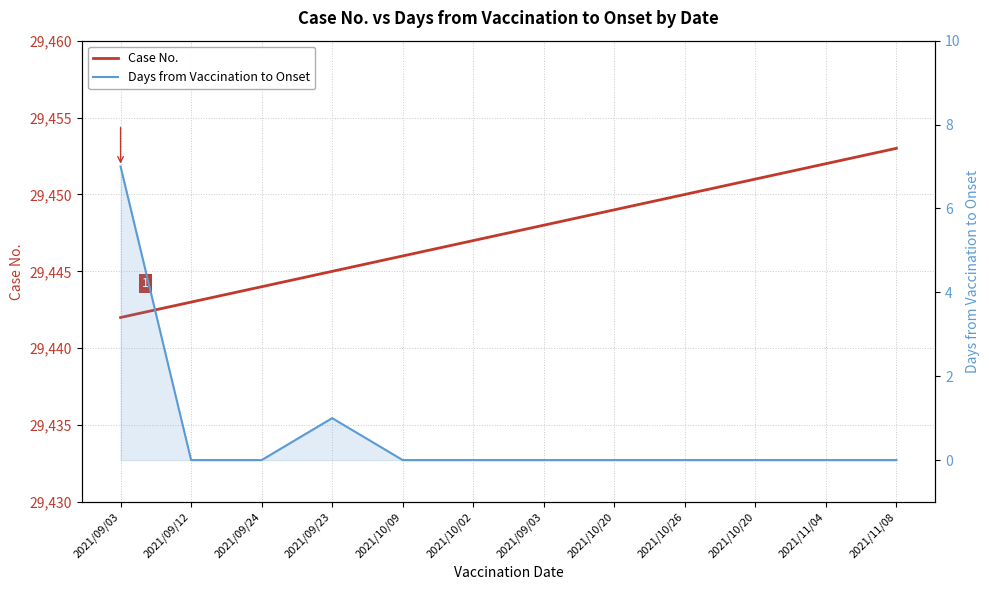

Is it true that Days from Vaccination to Onset equals 0 at 2021/10/26?

True